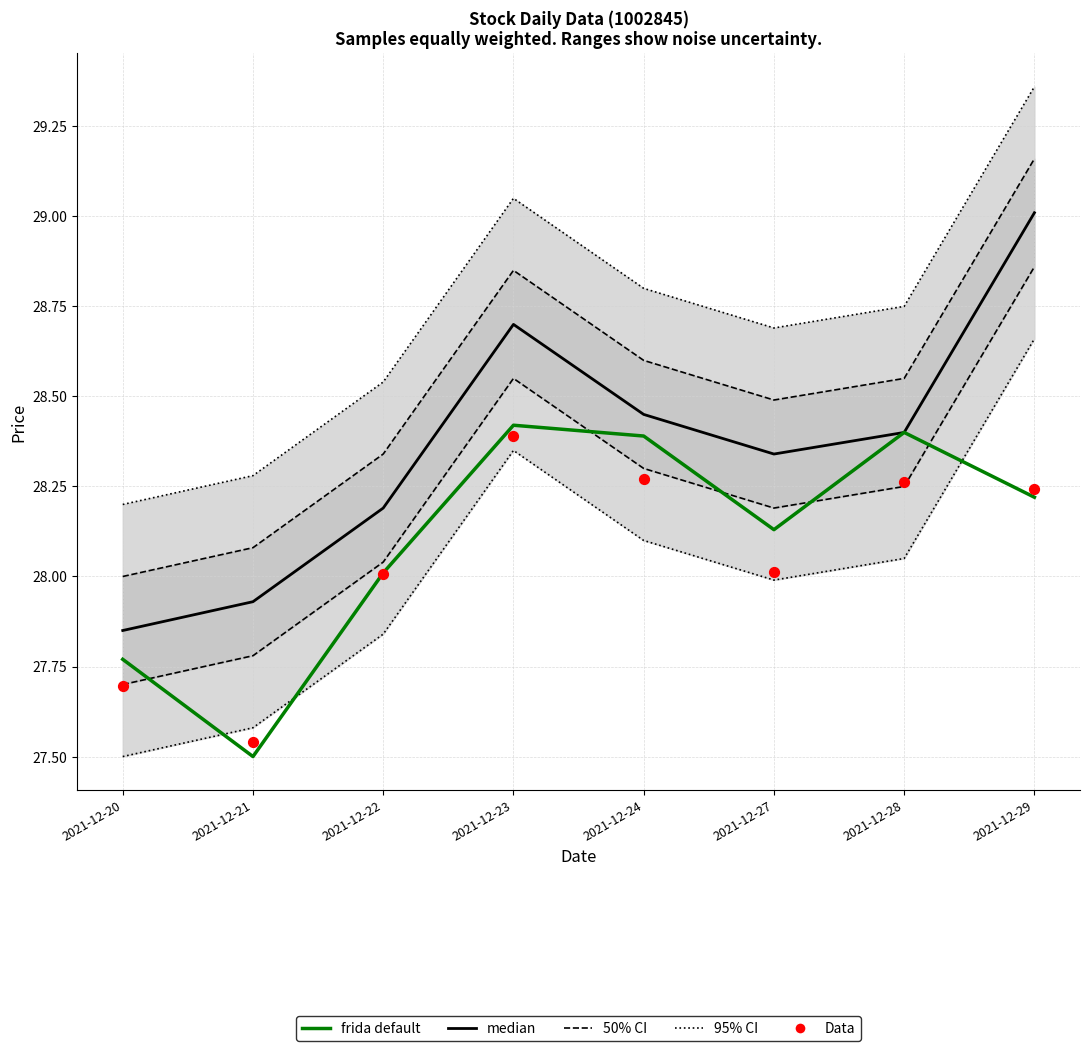

At which category is the sum across all series the highest?

2021-12-29